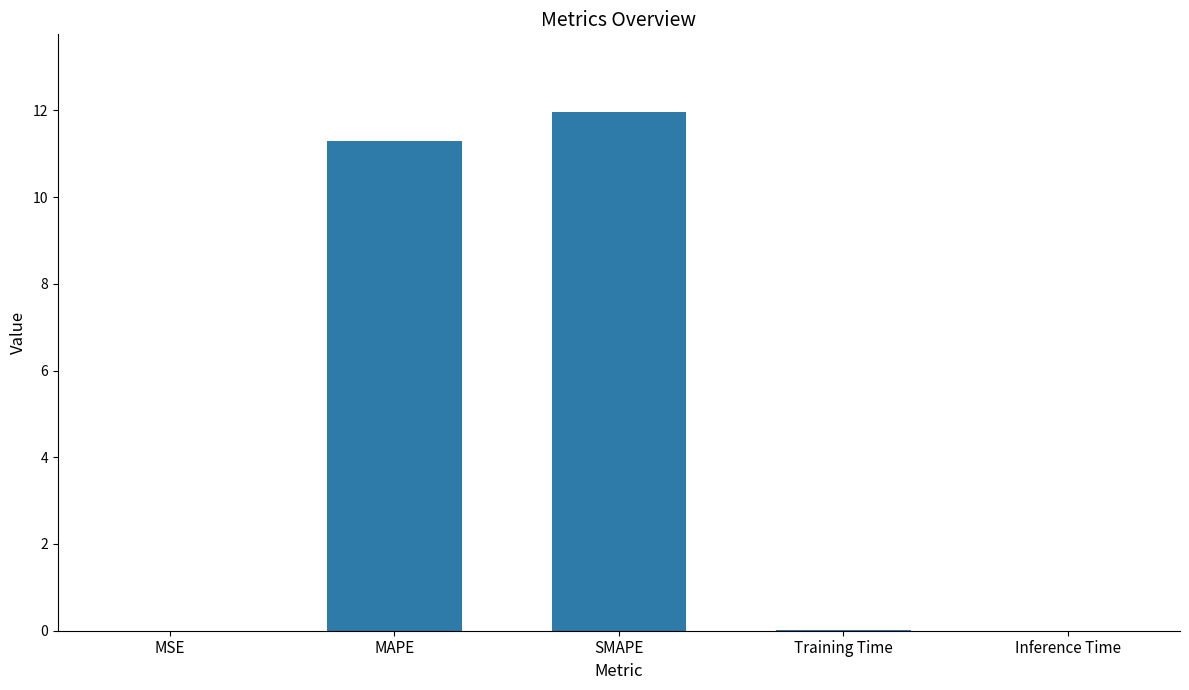

Which has a higher value, SMAPE or Training Time?

SMAPE